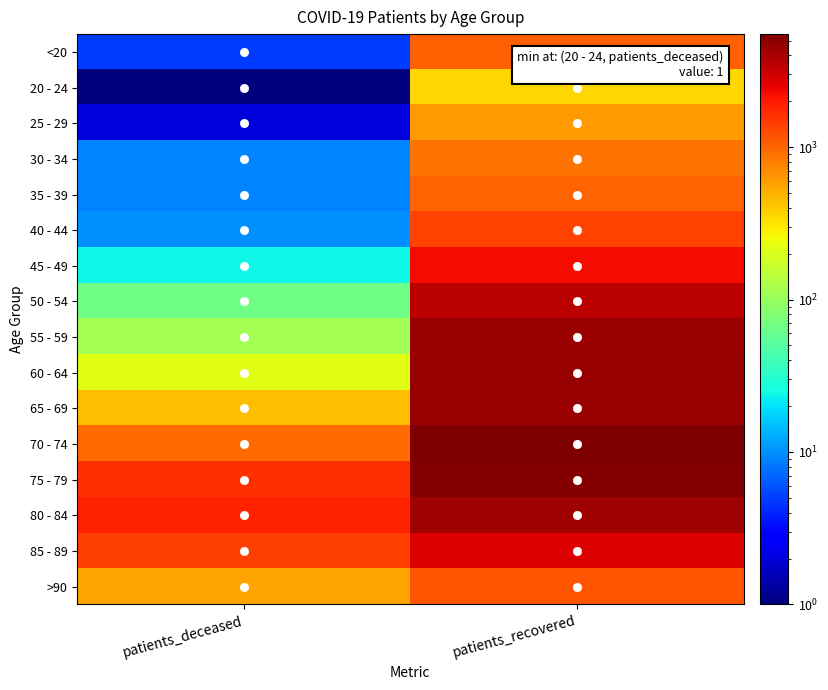

Which has a higher value, patients_recovered or patients_deceased?

patients_recovered